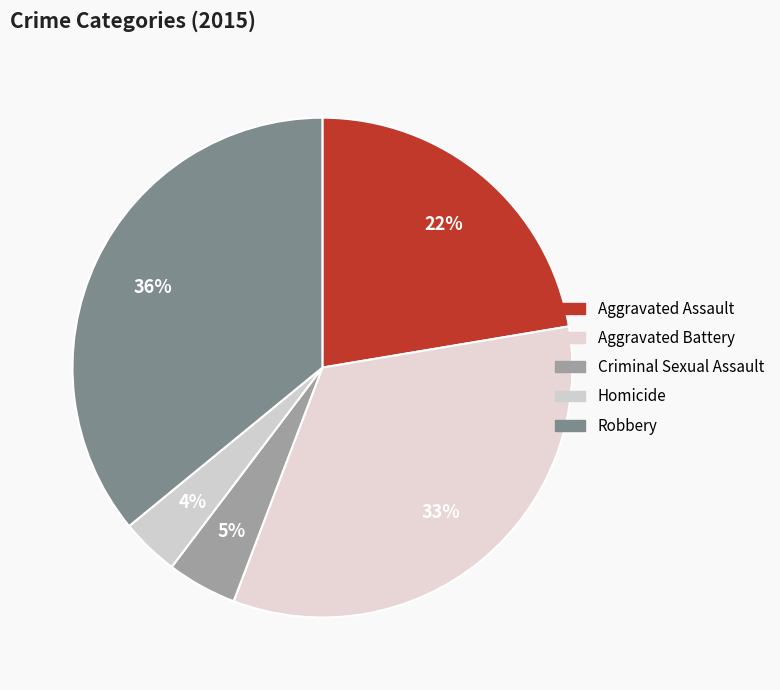

How many segments does this pie chart have?

5